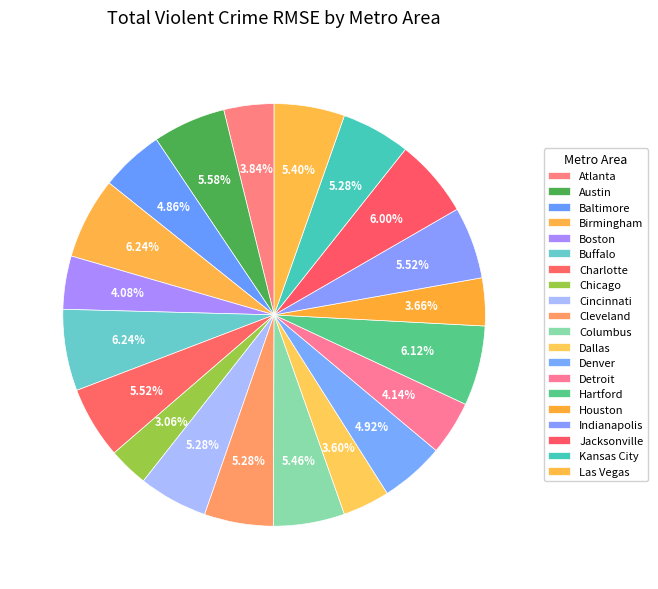

True or false: Chicago accounts for 1% of the total.

False